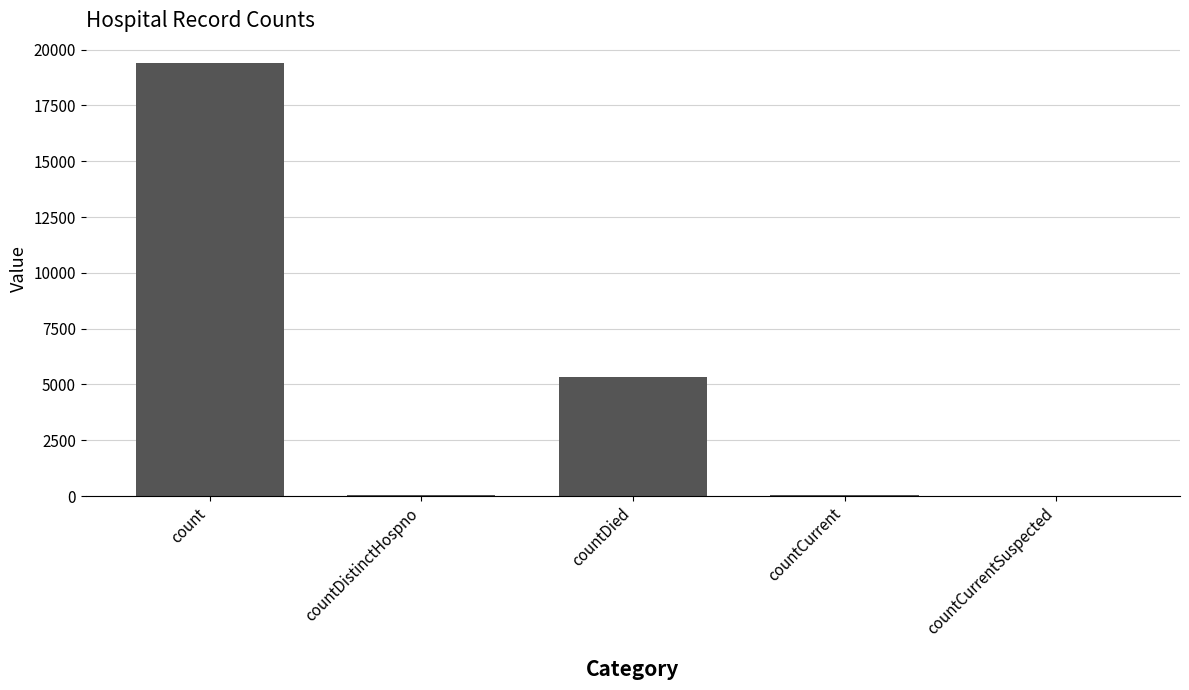

Between count and countDistinctHospno, which is larger?

count